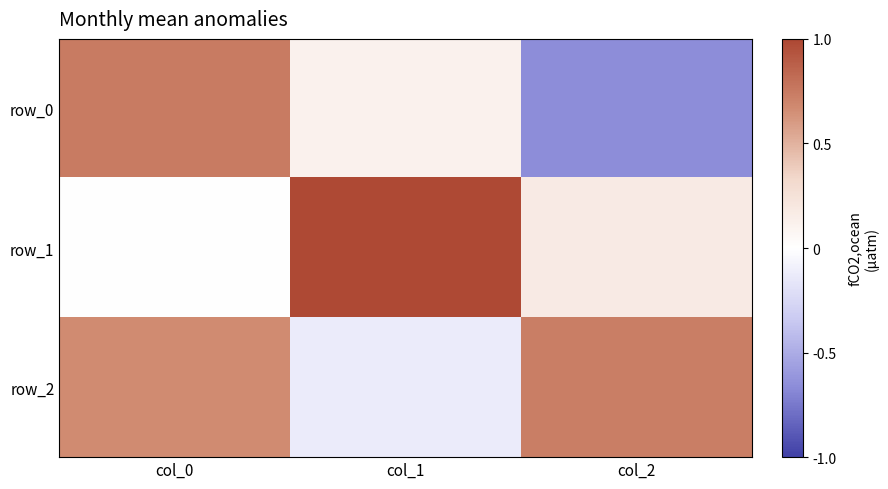

List the series in order of their peak value, highest first.

row_1, row_0, row_2